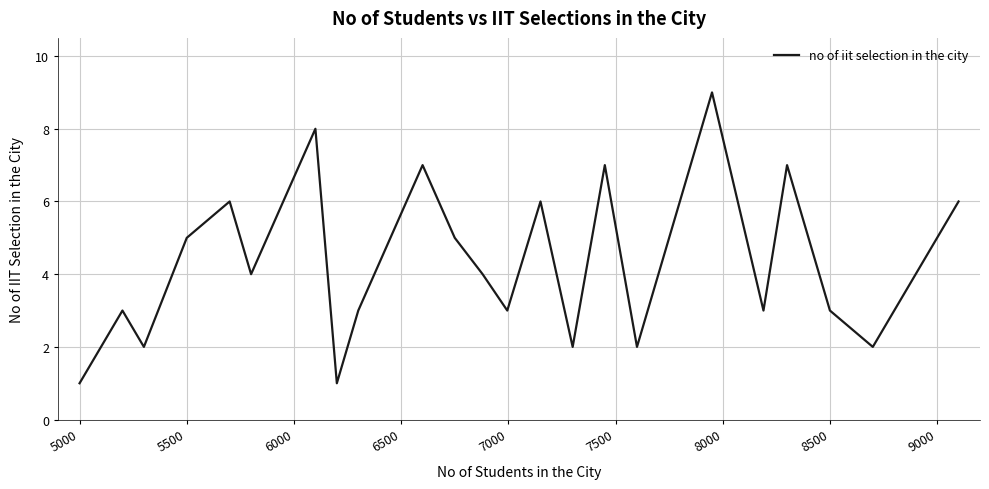

What is the average value?

4